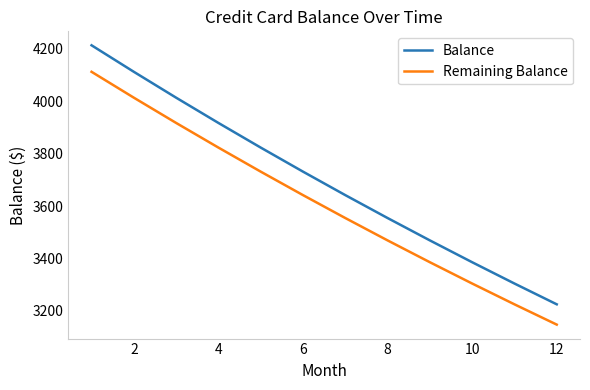

Which series has the largest range (max minus min)?

Balance